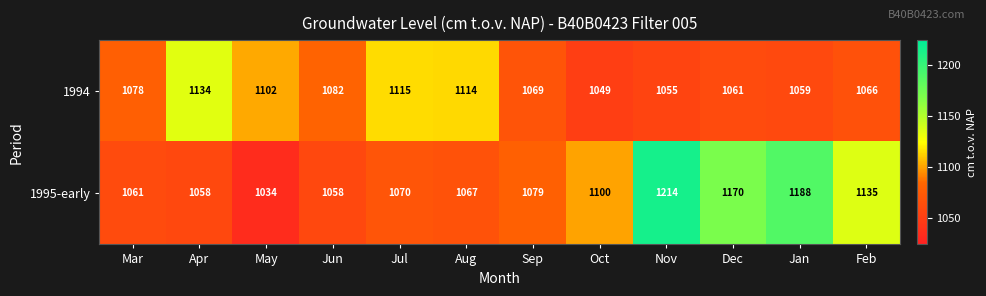

At which category is the sum across all series the highest?

Nov